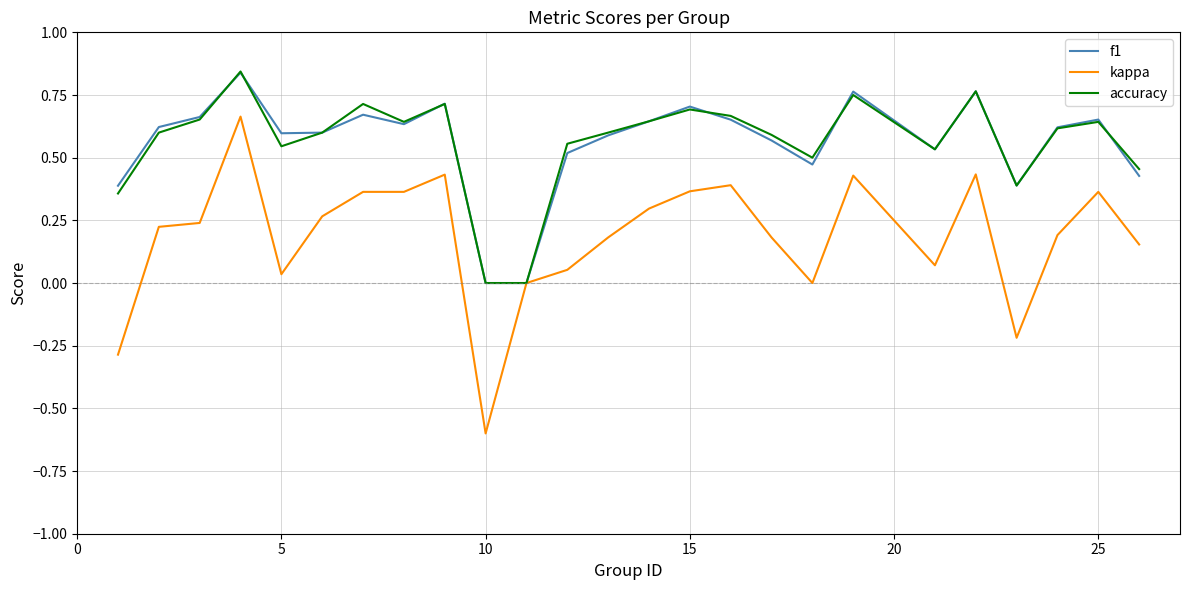

Which series has the widest spread of values?

kappa